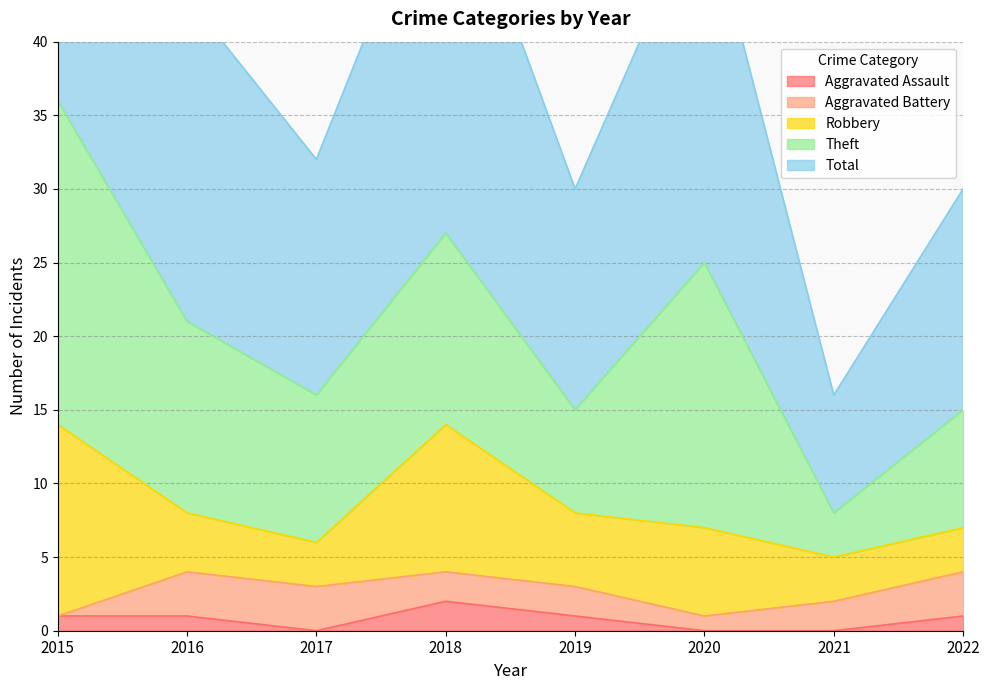

True or false: Aggravated Assault and Theft intersect in this chart.

False